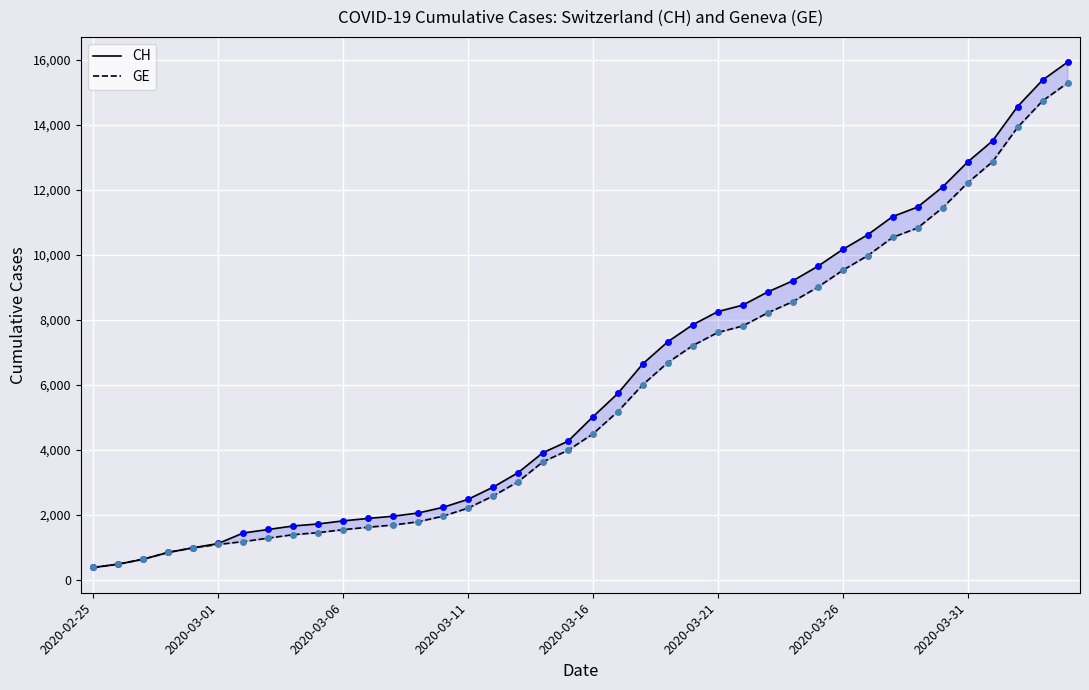

Which series has the largest range (max minus min)?

CH